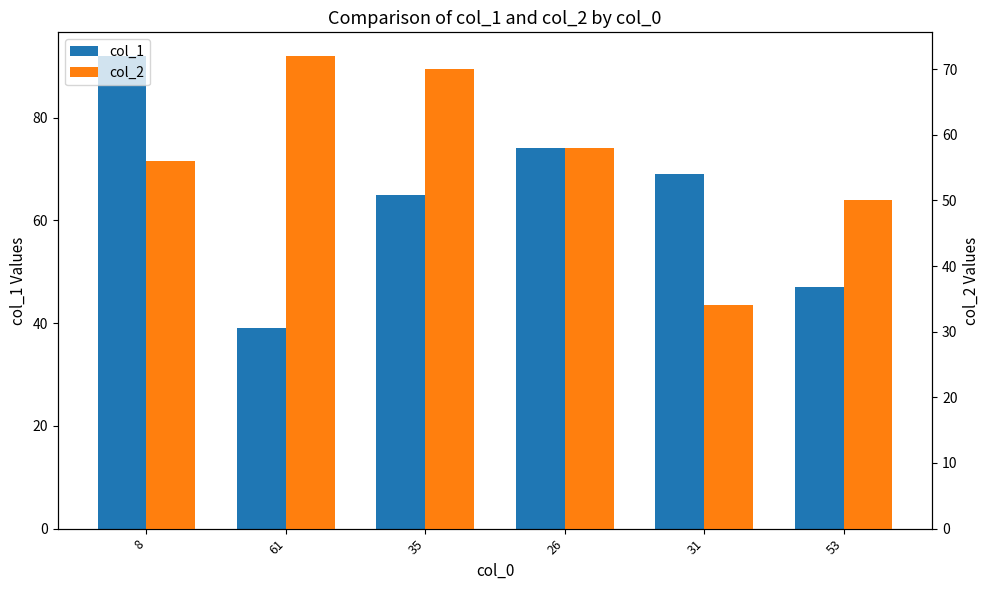

What position from the left is 26?

4